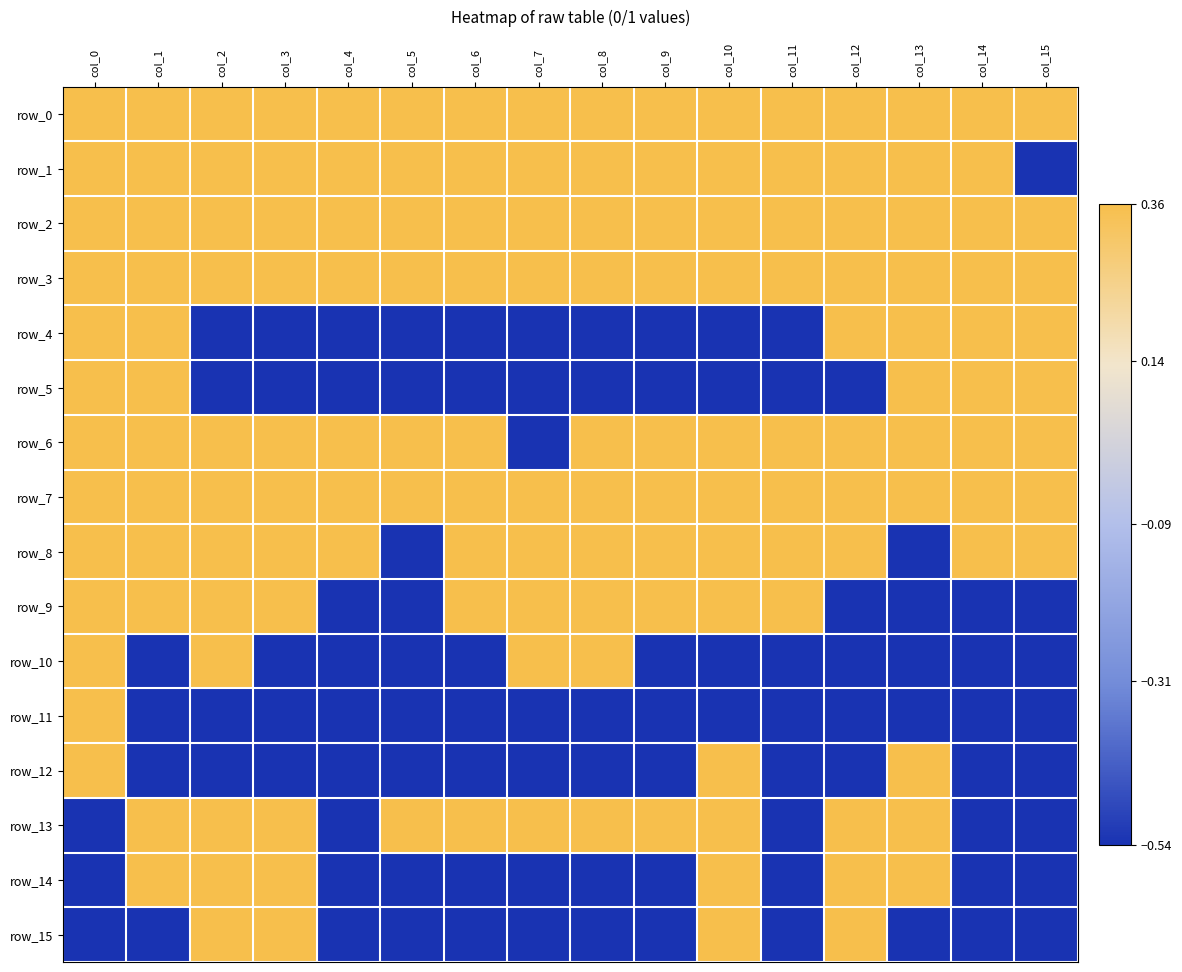

How many values in row_14 are below zero?

10